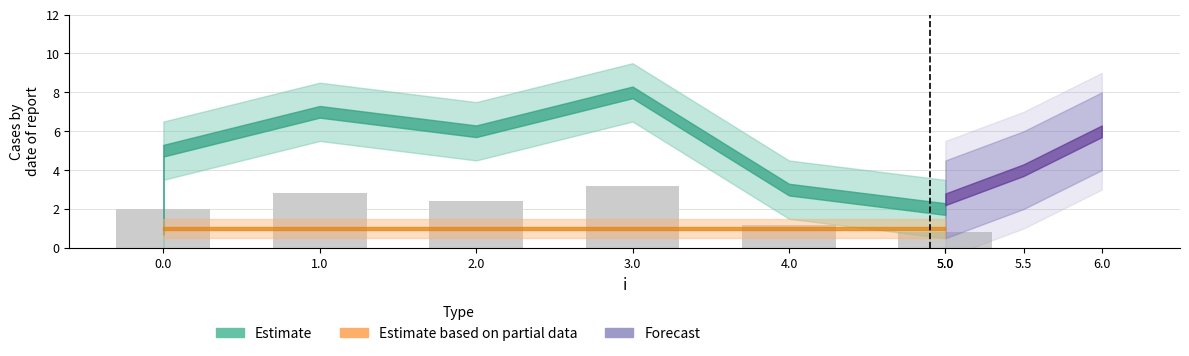

The chart shows a value of 0.6 at 4. True or false?

False